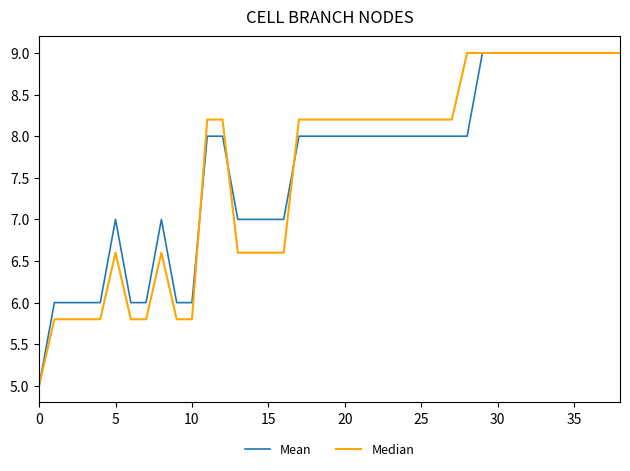

What is the smallest value displayed?

5.0